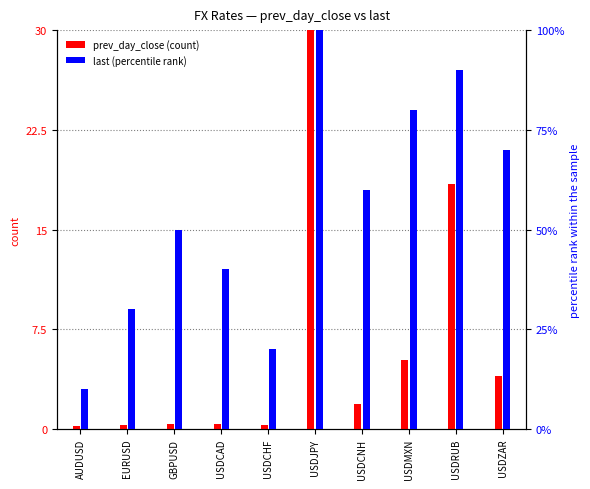

Which category has the lowest value across all series?

AUDUSD